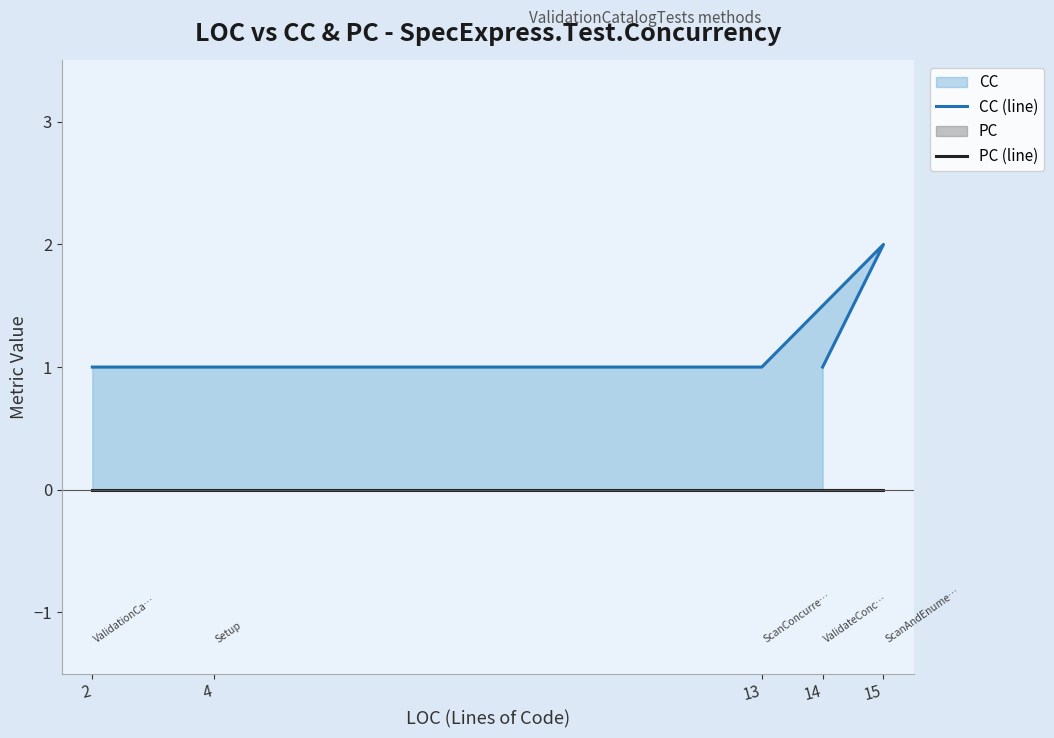

At 2, list the series in order from smallest to largest.

PC (line), CC (line)